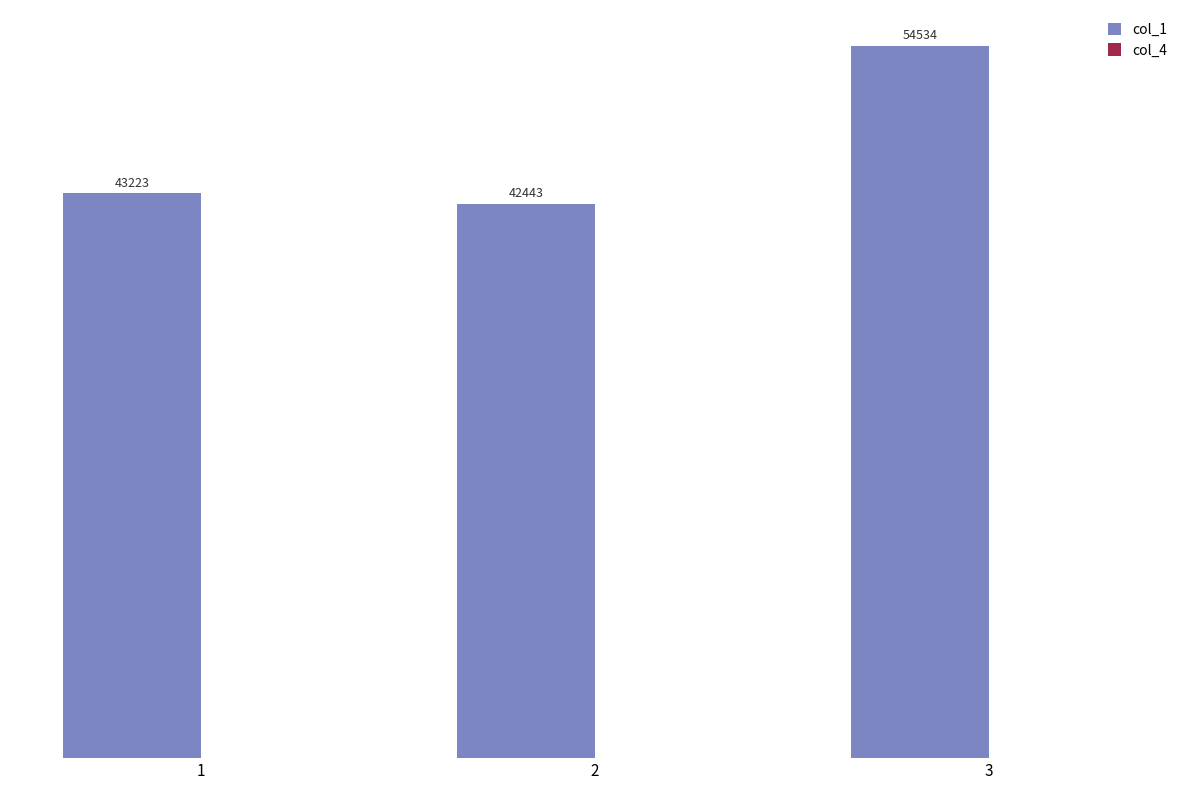

How many categories are shown in the chart?

3